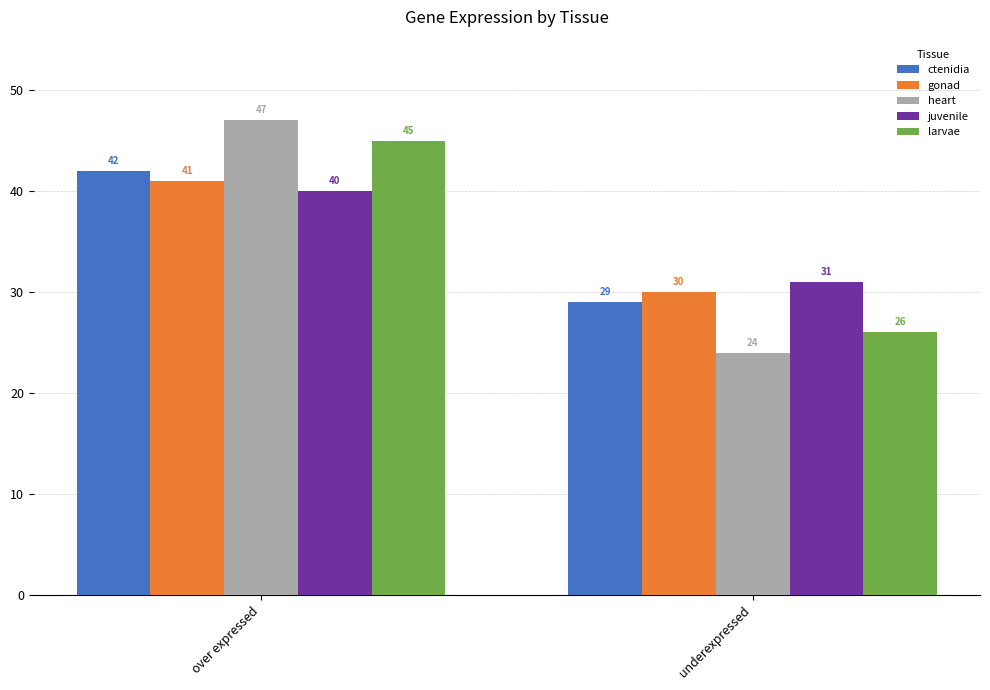

At over expressed, list the series in order from largest to smallest.

heart, larvae, ctenidia, gonad, juvenile